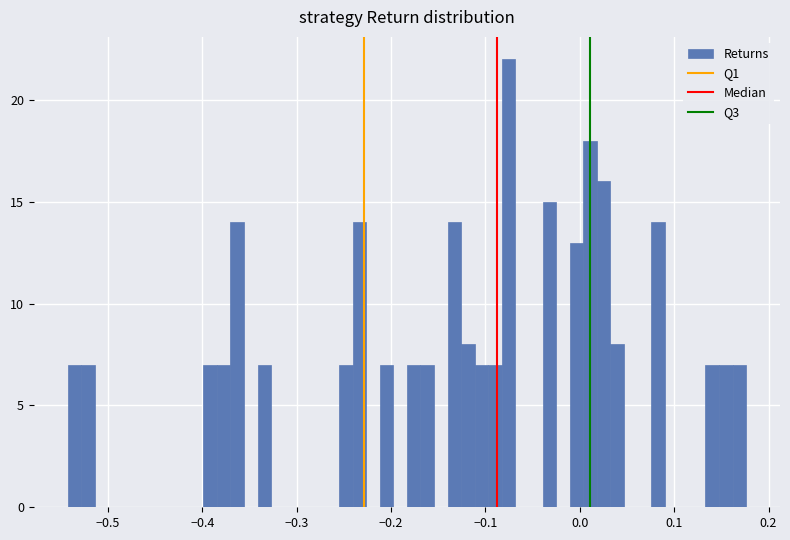

Read against the x-axis, roughly where is the centre of the tallest bar?

-0.08